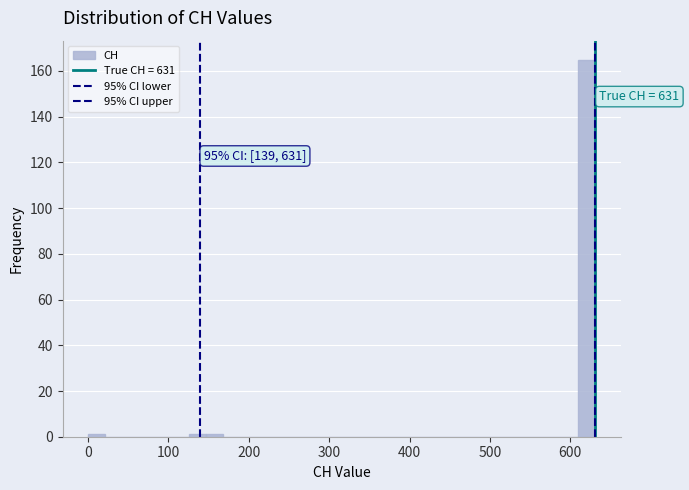

Read against the x-axis, roughly where is the centre of the tallest bar?

620